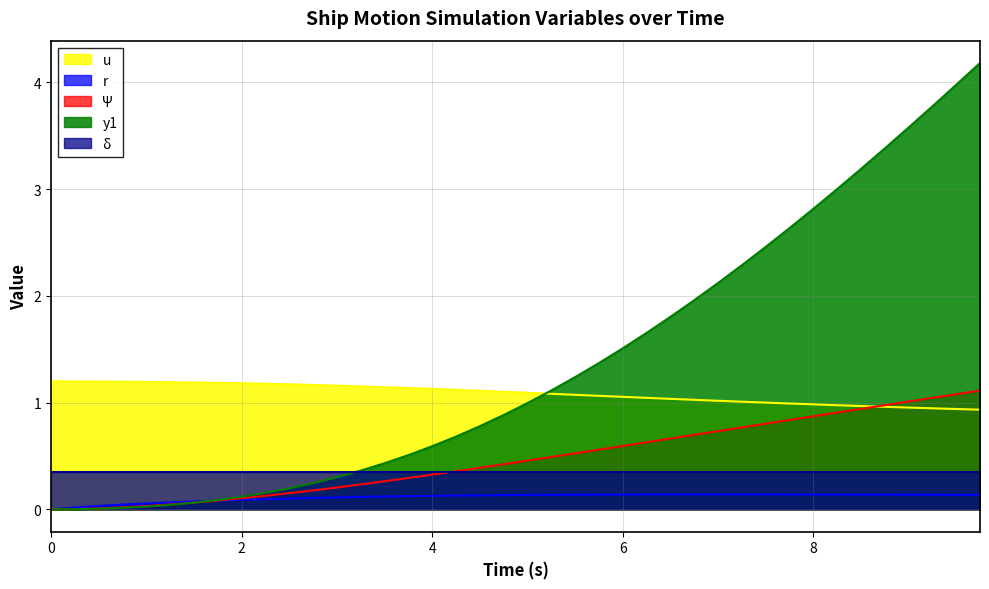

True or false: y1 has more than 1 points higher than both neighbors.

False